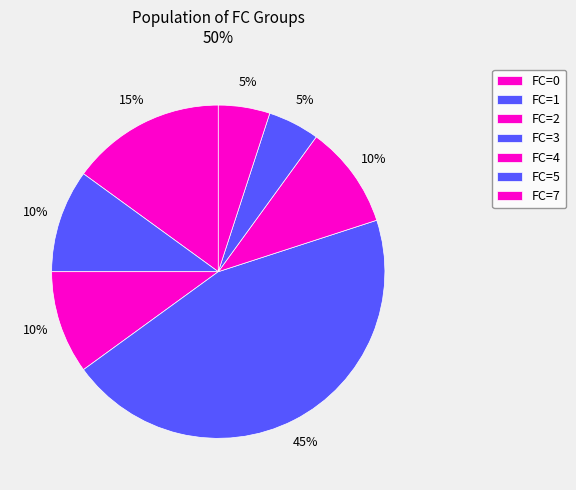

What is the smallest slice in the pie chart?

1